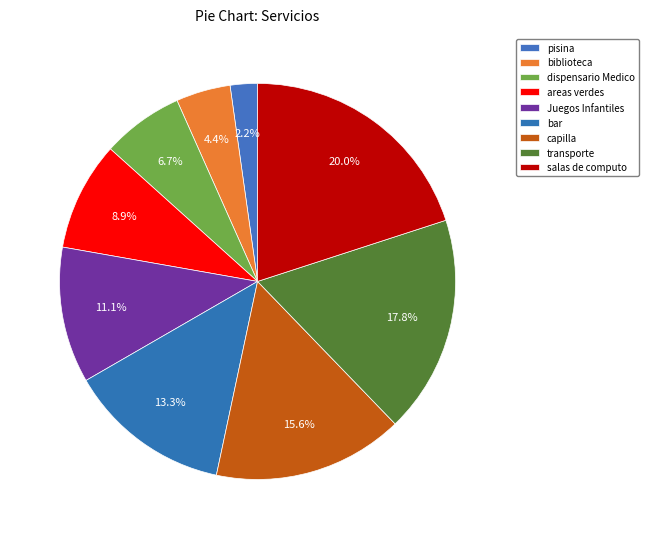

How many slices are in this pie chart?

9